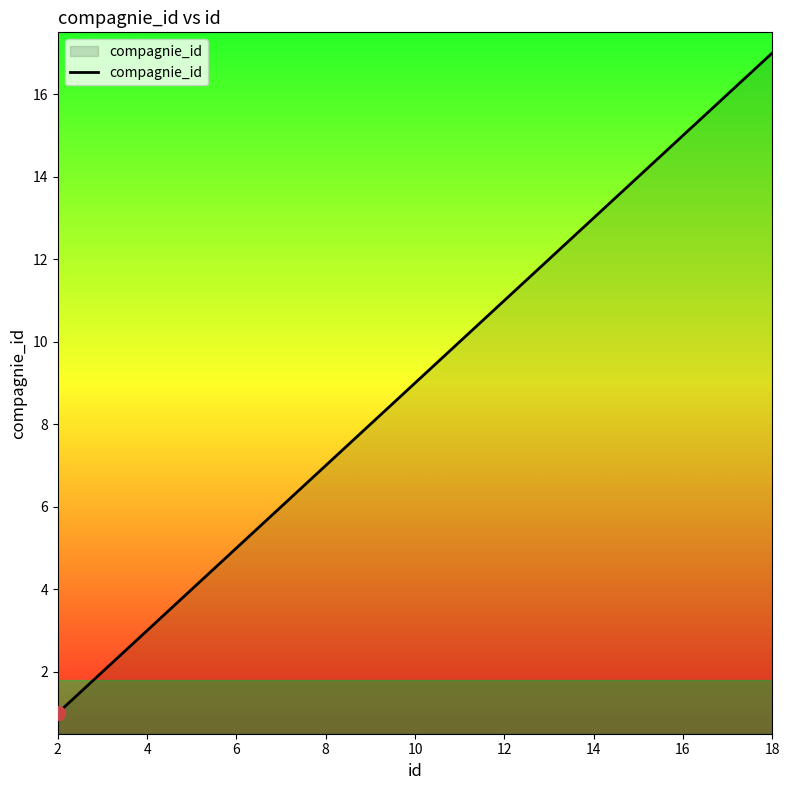

What is the greatest value displayed?

17